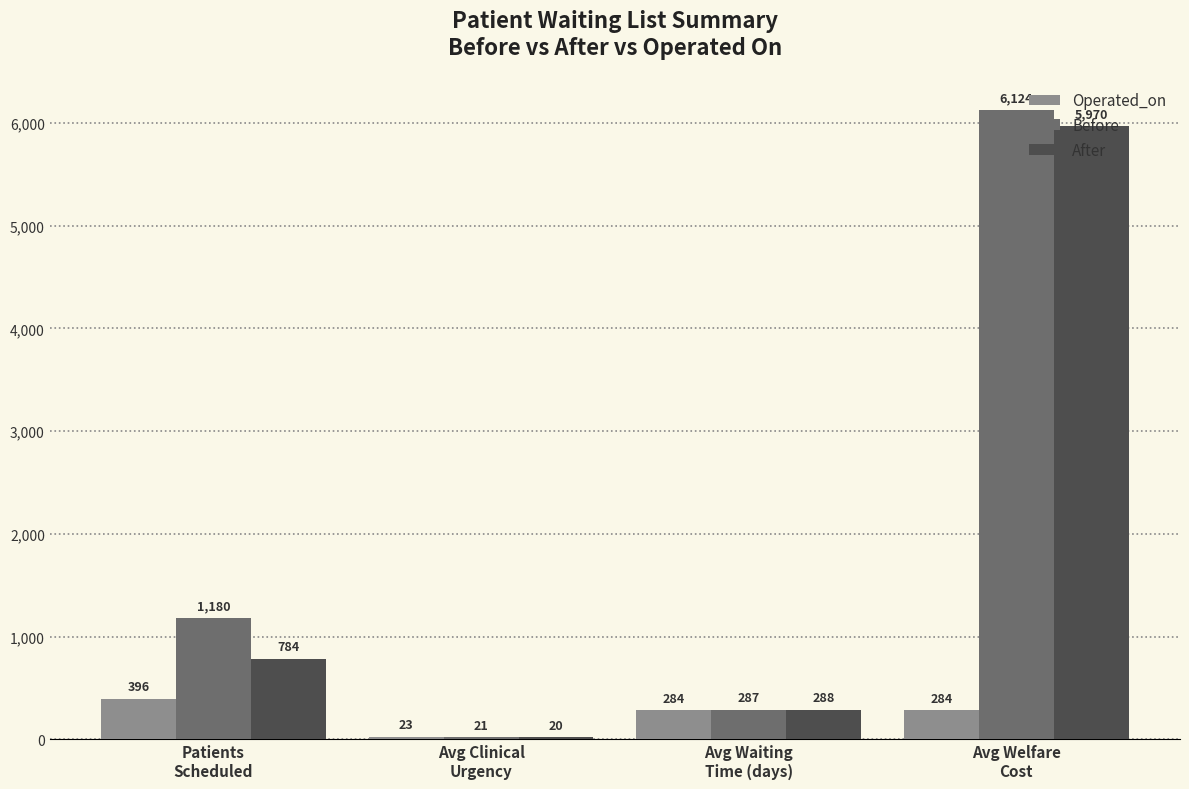

Rank the series by their maximum value, from lowest to highest.

Operated_on, After, Before